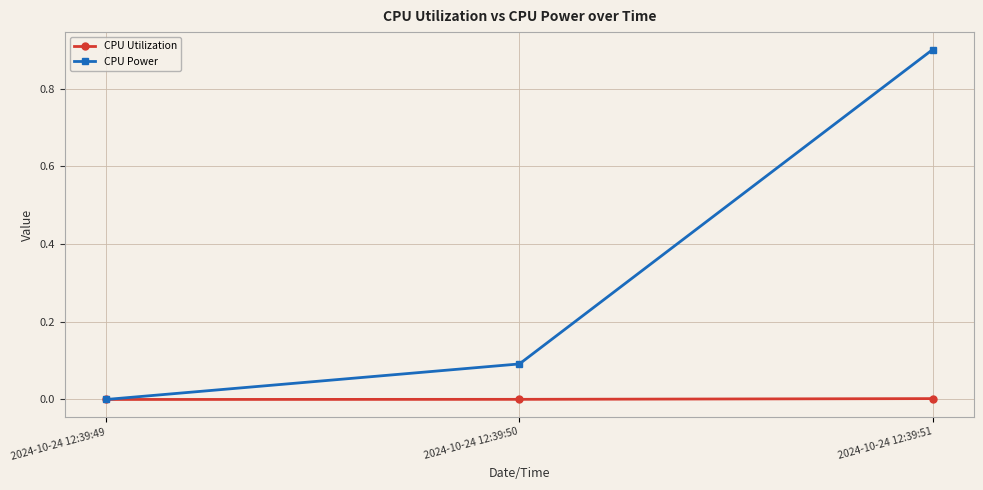

Which series has the widest spread of values?

CPU Power